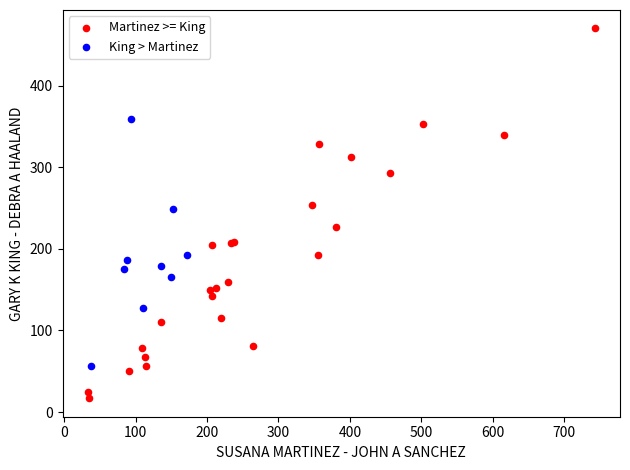

Which series has the widest spread of Y values?

Martinez >= King